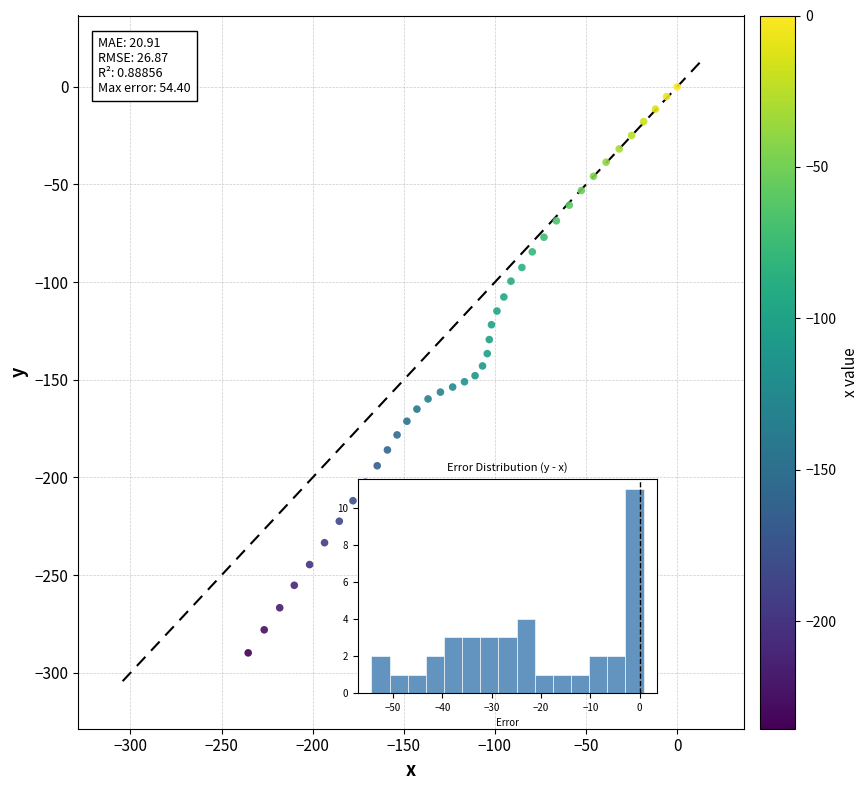

What is the range of Y values (max minus min)?

289.8